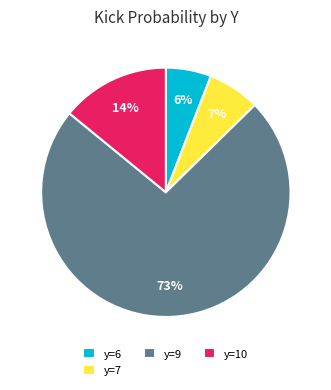

Does any single category account for the majority?

Yes